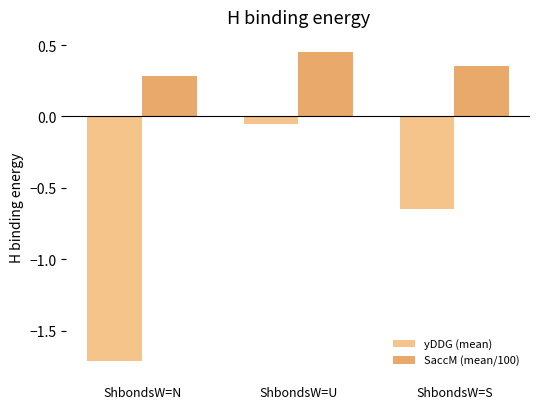

At how many categories does at least one series exceed 0?

3